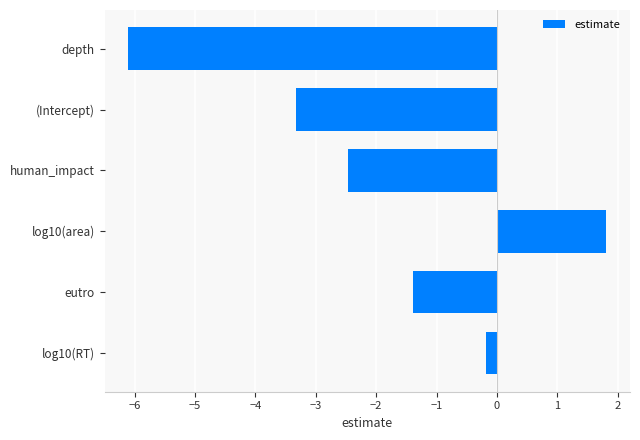

Does the chart contain stacked bars?

No